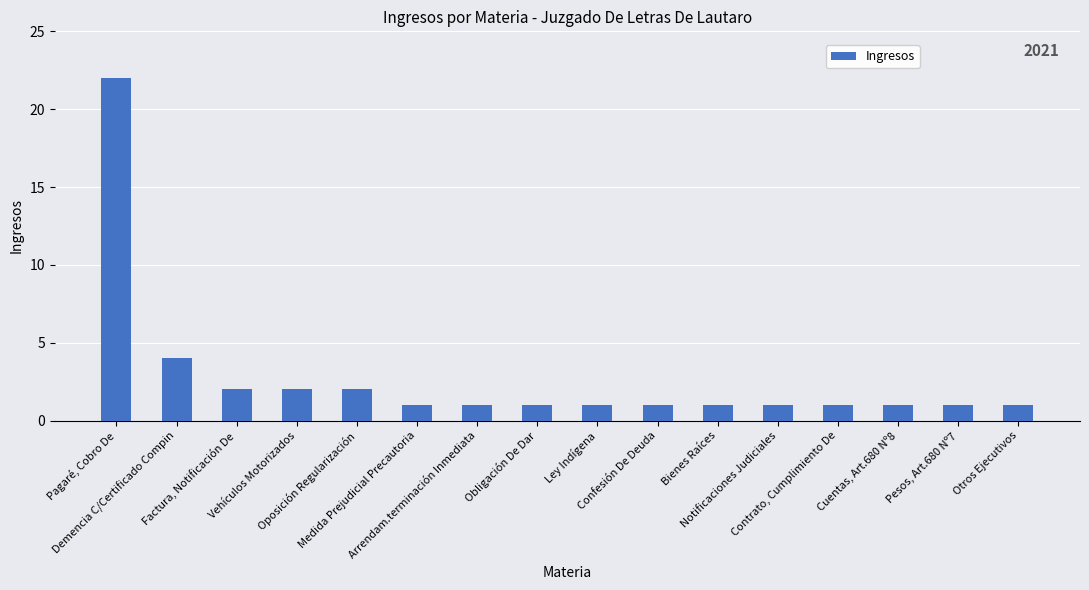

What is the sum of the values at Notificaciones Judiciales and Otros Ejecutivos?

2